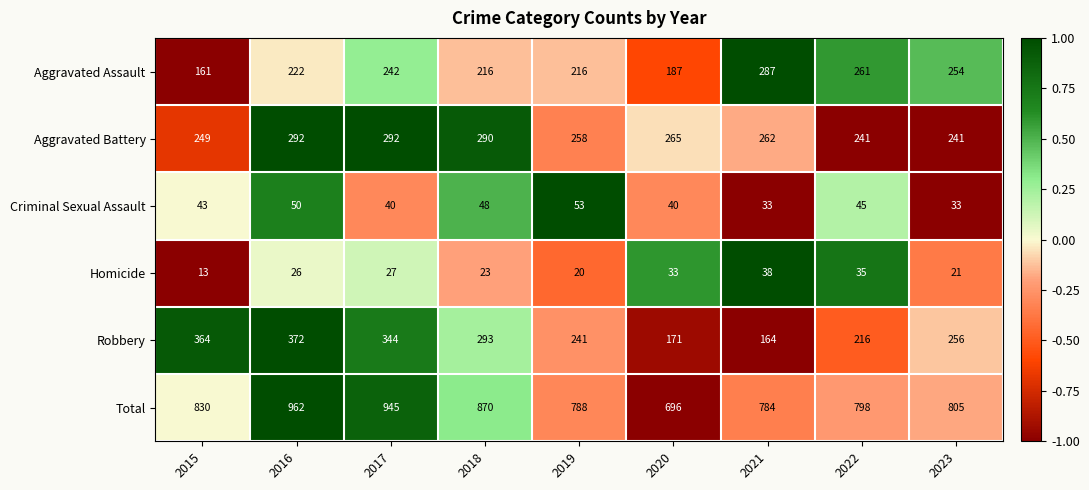

How many distinct data groups are displayed?

6